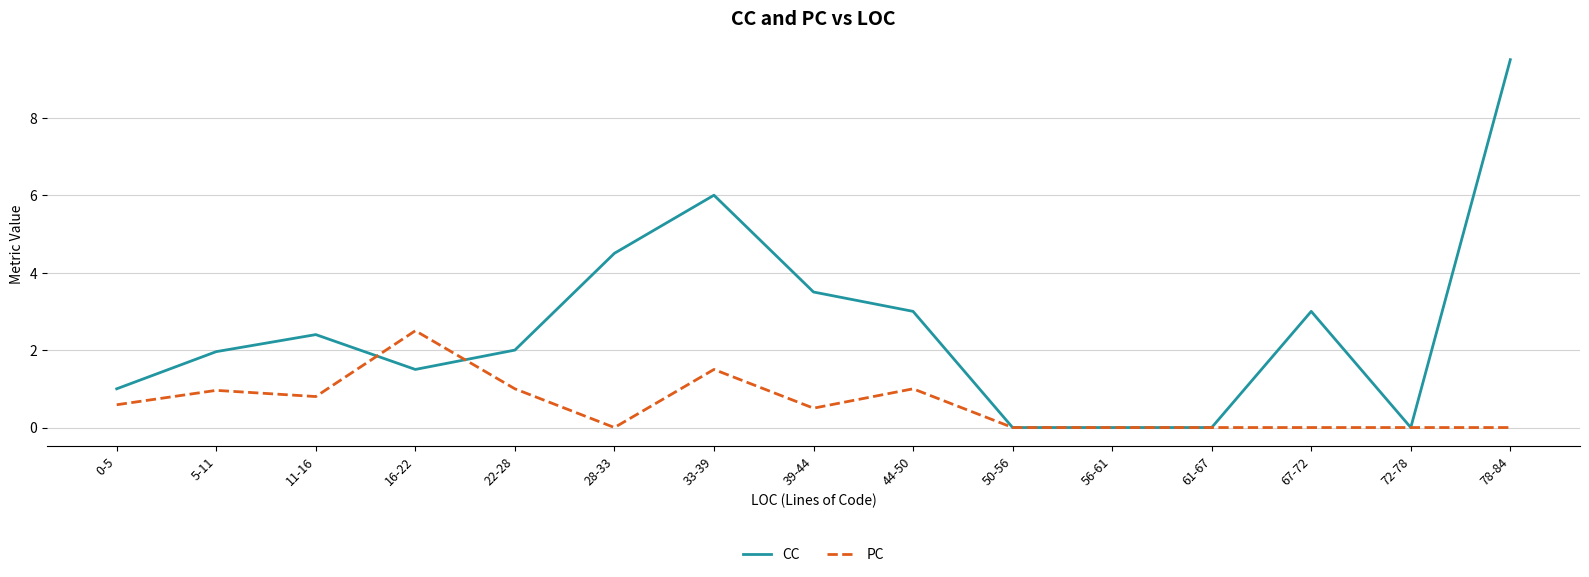

Rank the series by their average value, from lowest to highest.

PC, CC